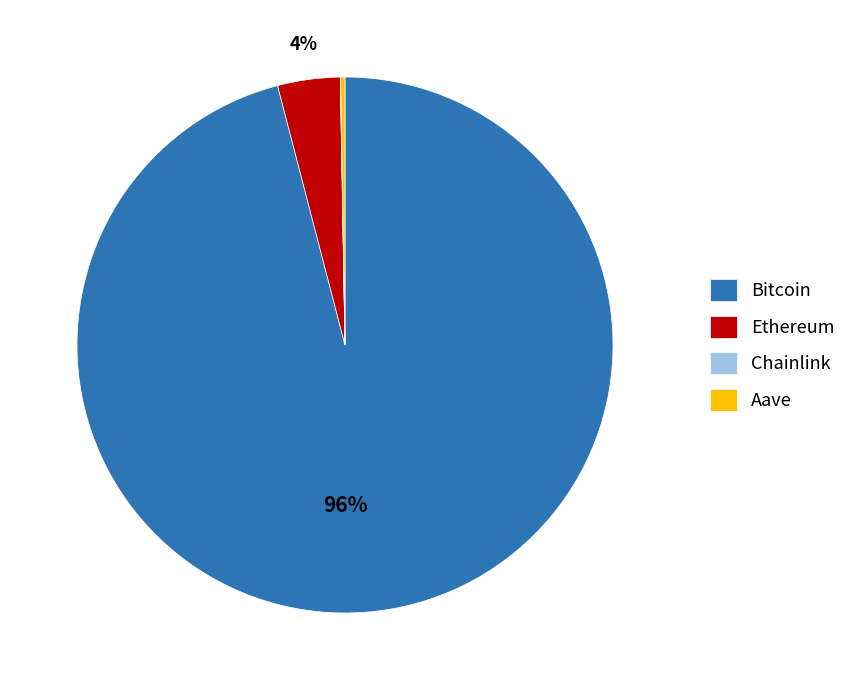

What percentage is the Bitcoin slice, to the nearest percent?

96%